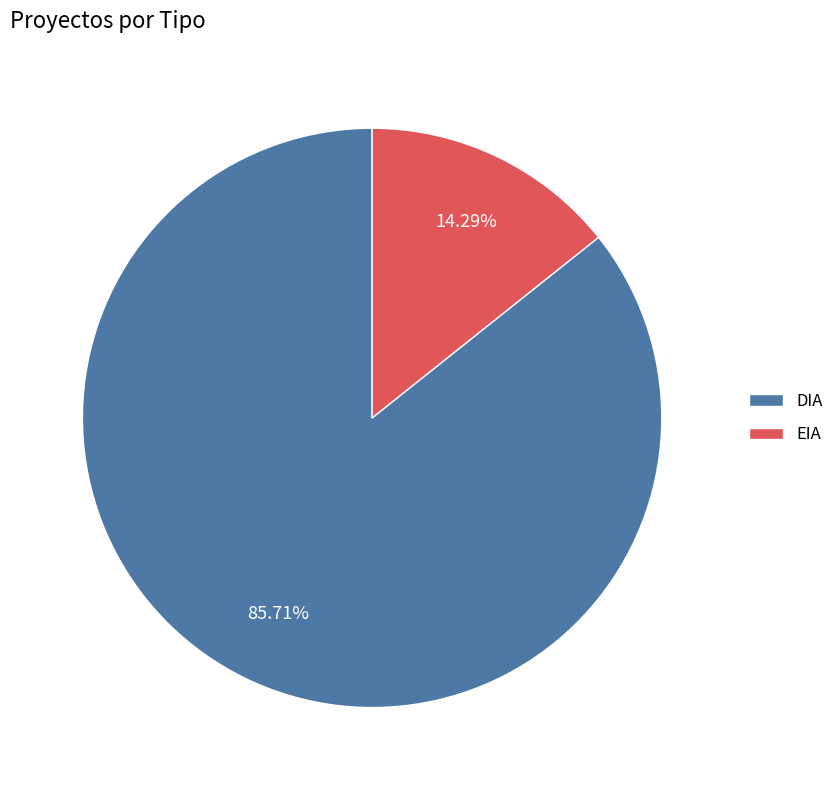

Is there any slice that represents more than half of the pie?

Yes